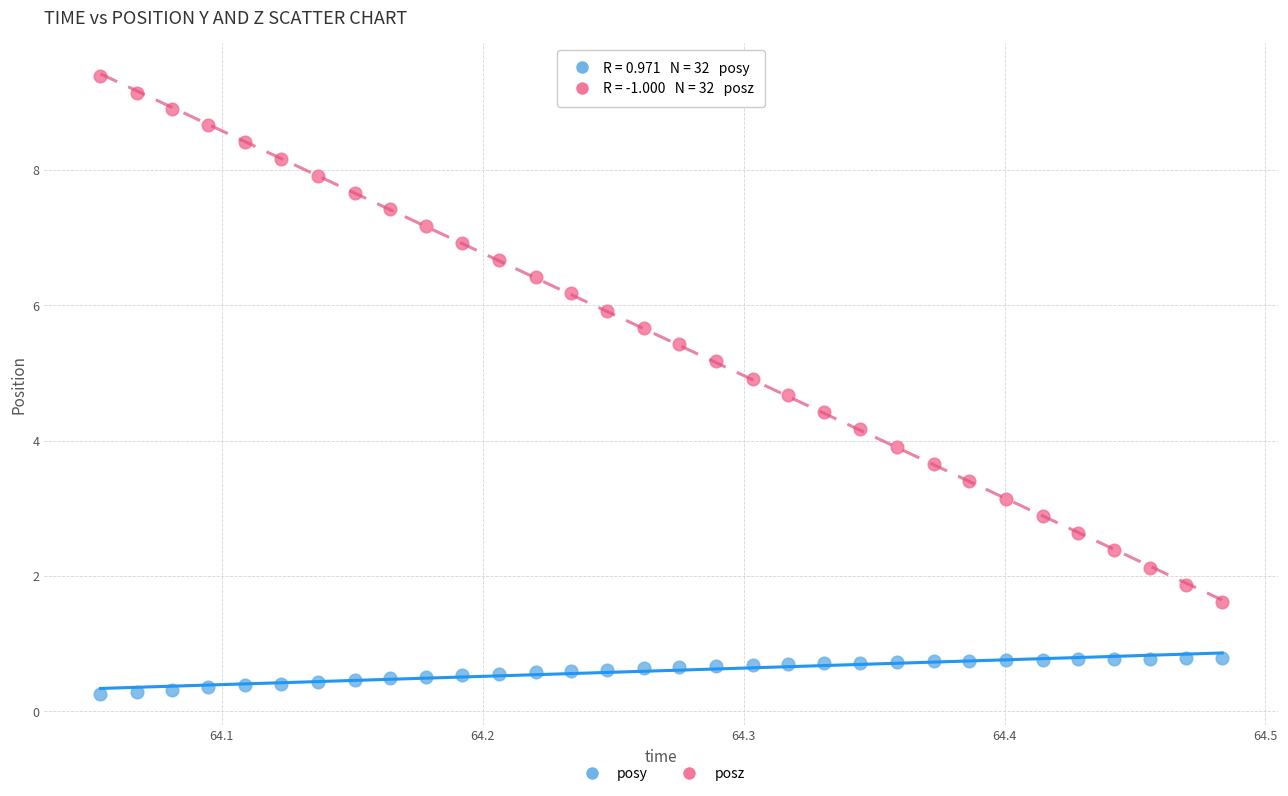

Which series contains the lowest Y value?

posy